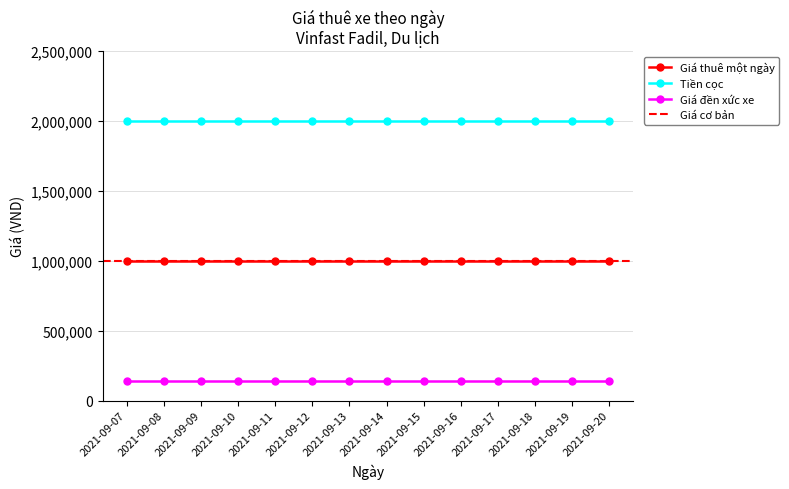

How many lines are shown in the chart?

3